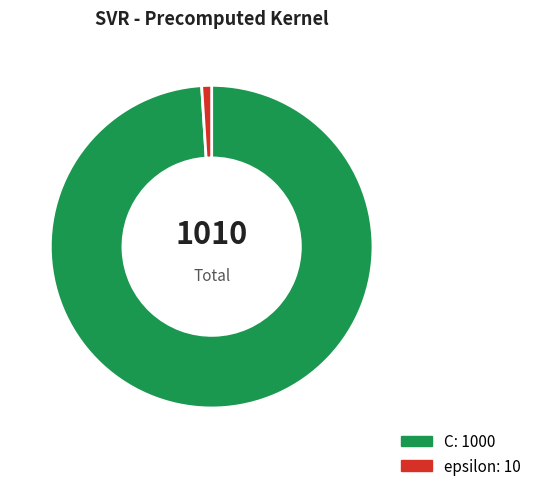

Which category accounts for the majority?

C